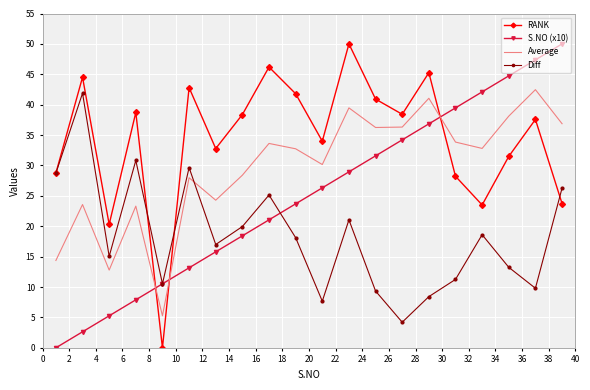

Which series ends up on top after the final intersection of RANK and S.NO (x10)?

S.NO (x10)